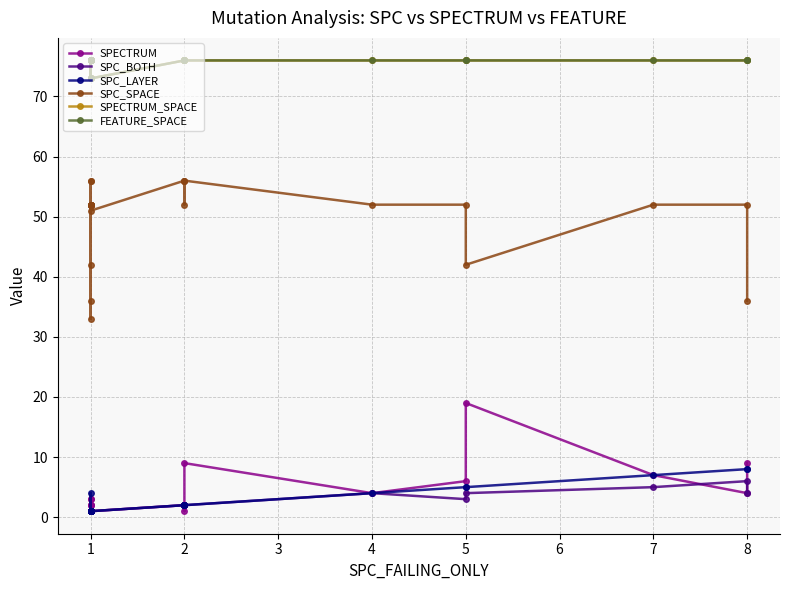

What is the minimum value shown in the chart?

1